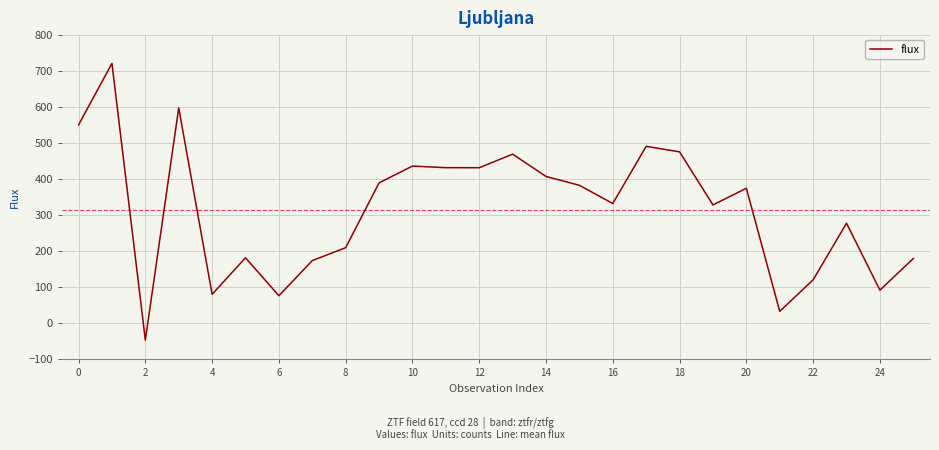

What is the maximum value shown in the chart?

720.1